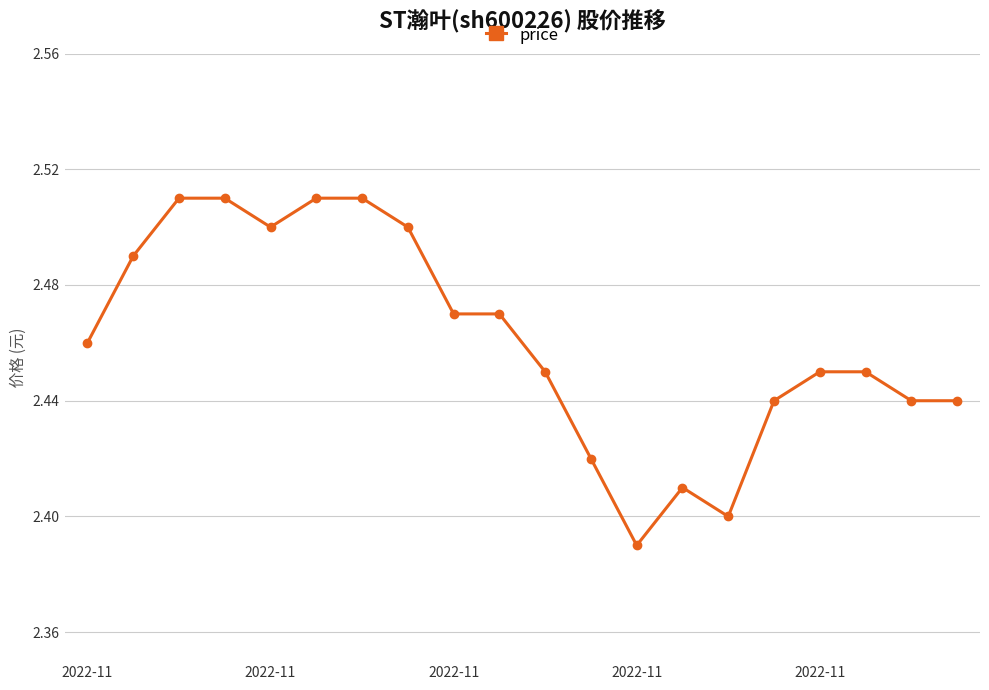

True or false: there are more than 0 points higher than both neighbors.

True